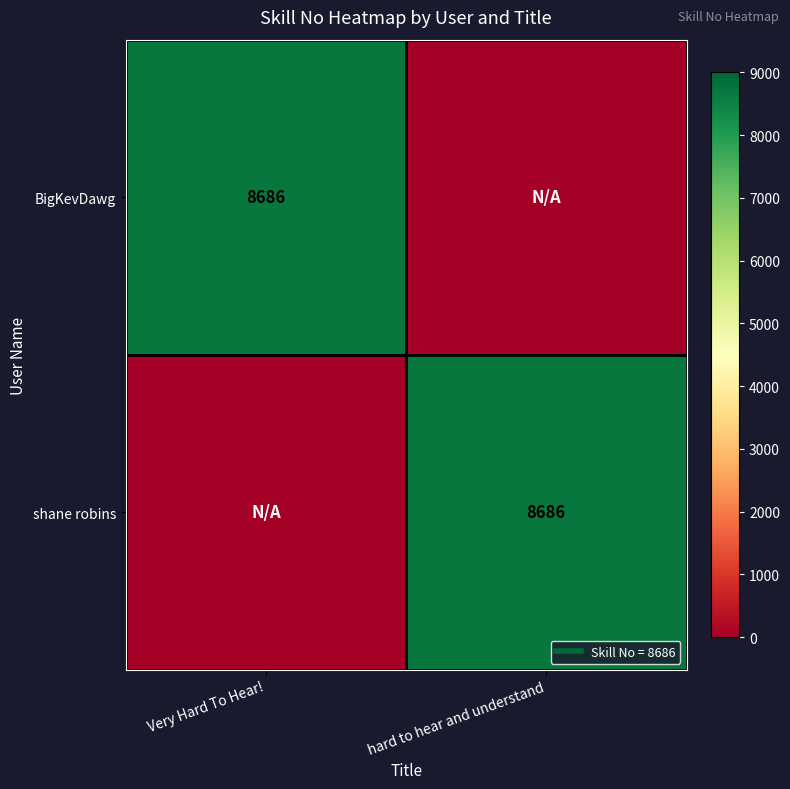

What is the difference between the maximum and minimum values in the shane robins series?

8686